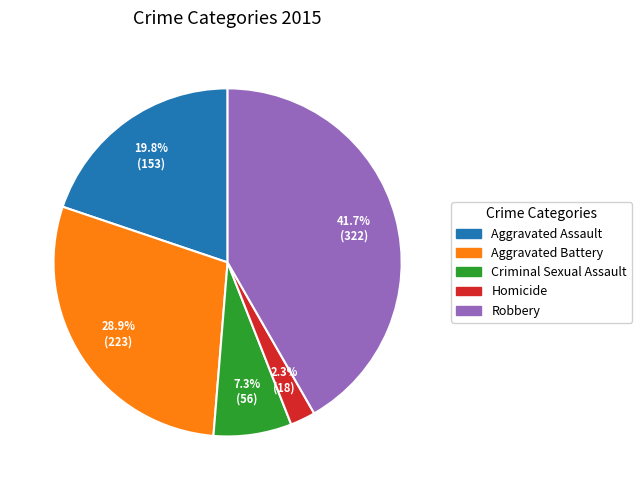

How many segments does this pie chart have?

5